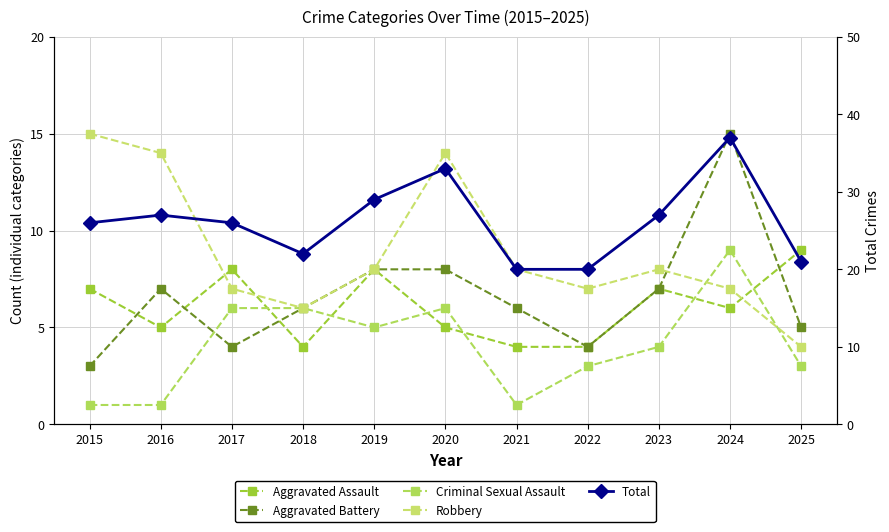

Between which two adjacent categories do Robbery and Aggravated Assault first intersect?

2016 and 2017